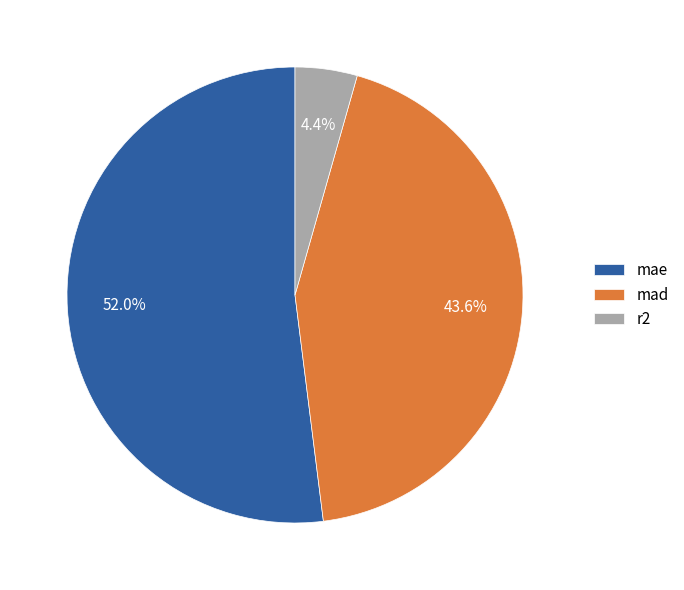

Is there any slice that represents more than half of the pie?

Yes